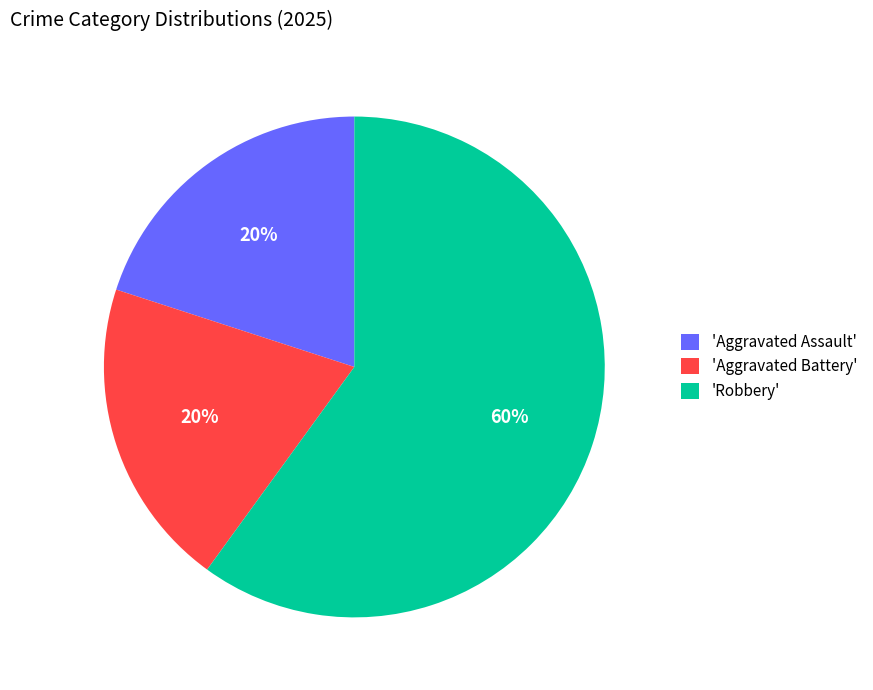

How many slices are in this pie chart?

3